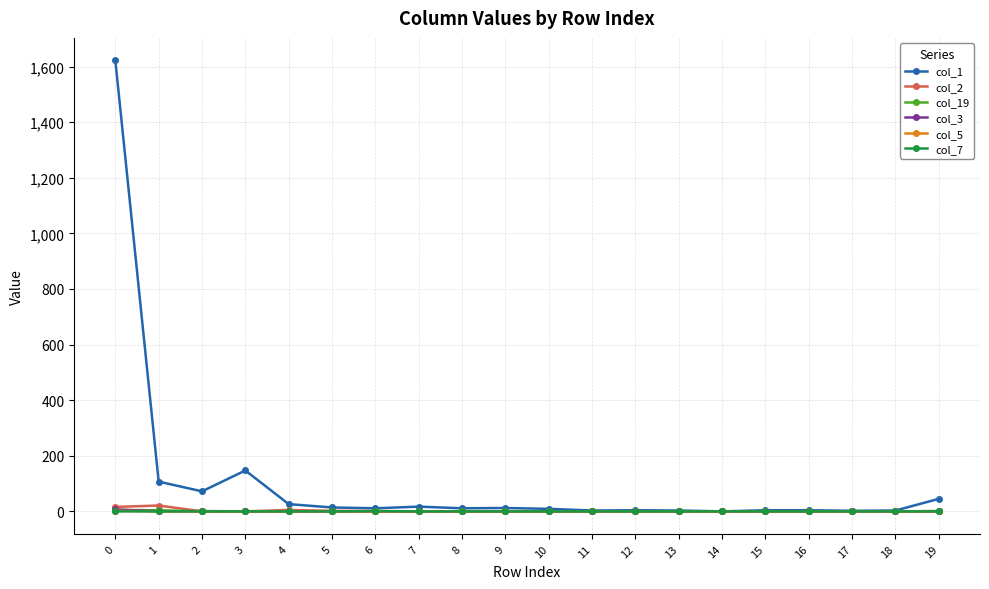

Is it true that col_3 equals 0 at 4?

True